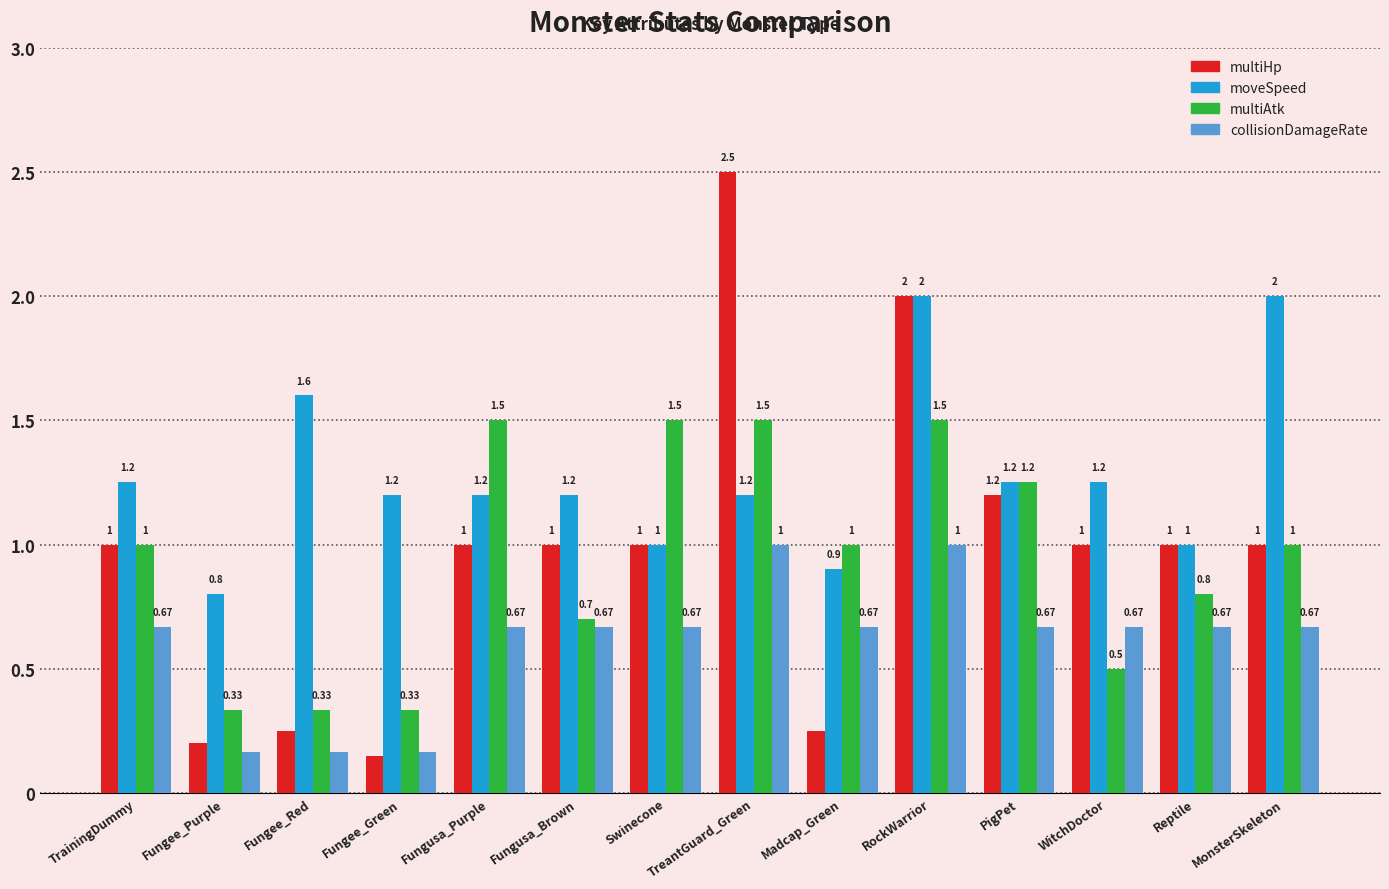

What is the difference between the second highest and minimum values in the collisionDamageRate series?

0.8